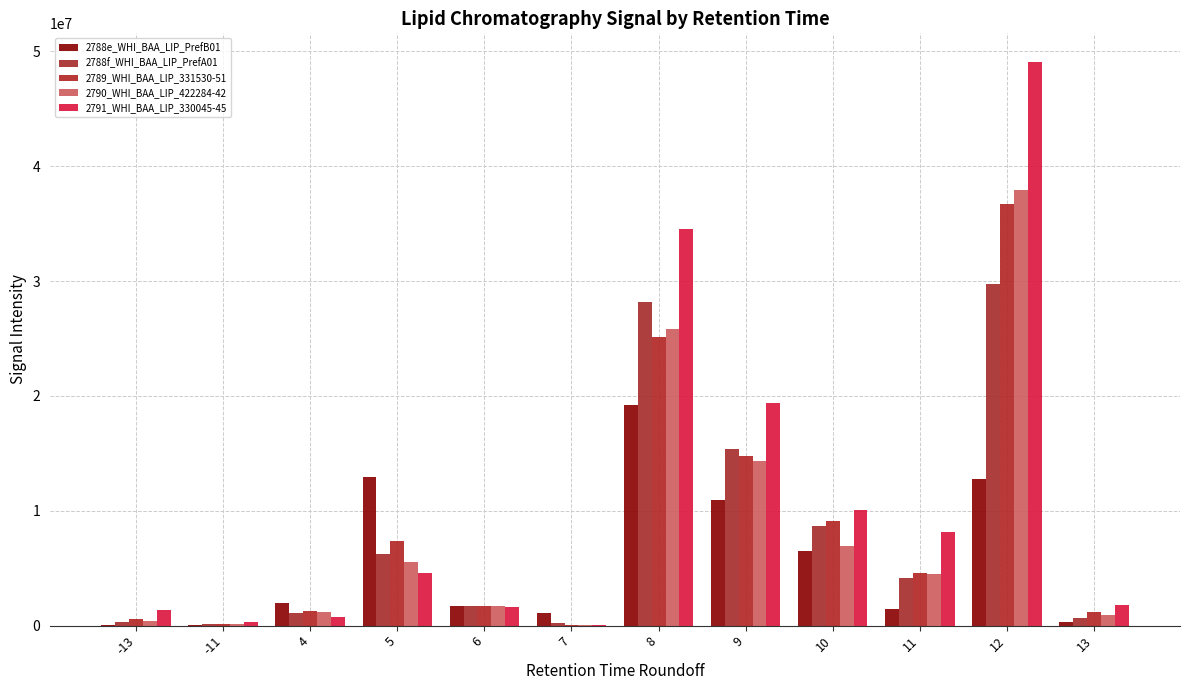

How many values in the 2790_WHI_BAA_LIP_422284-42 series exceed 4480727?

6